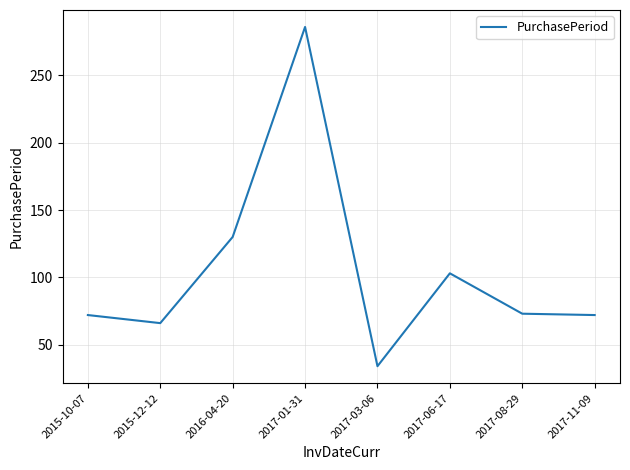

Where is the first local maximum?

2017-01-31